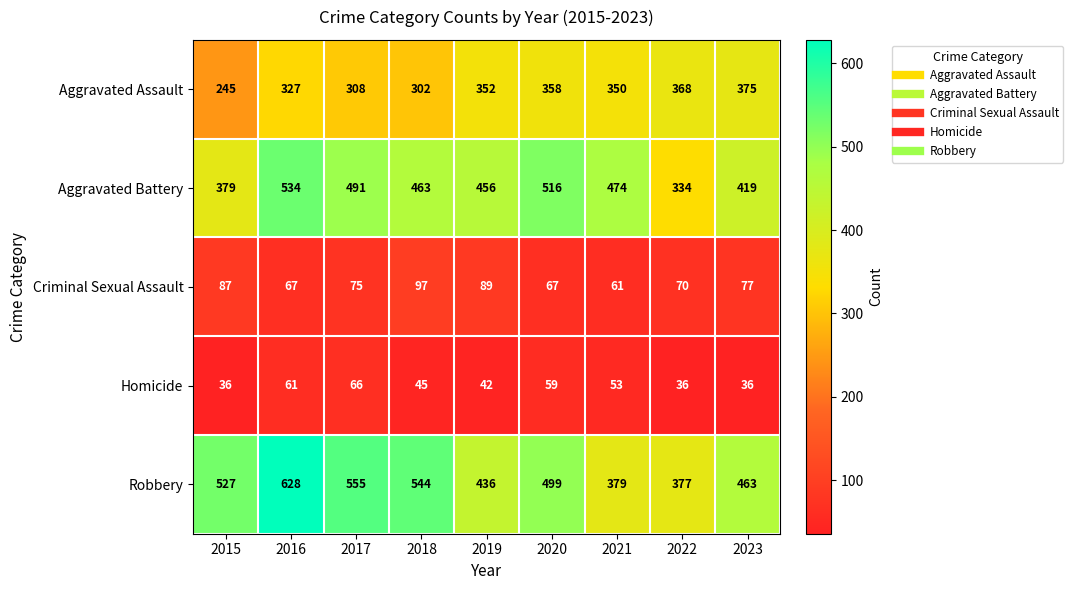

What is the average value of the Robbery series?

490